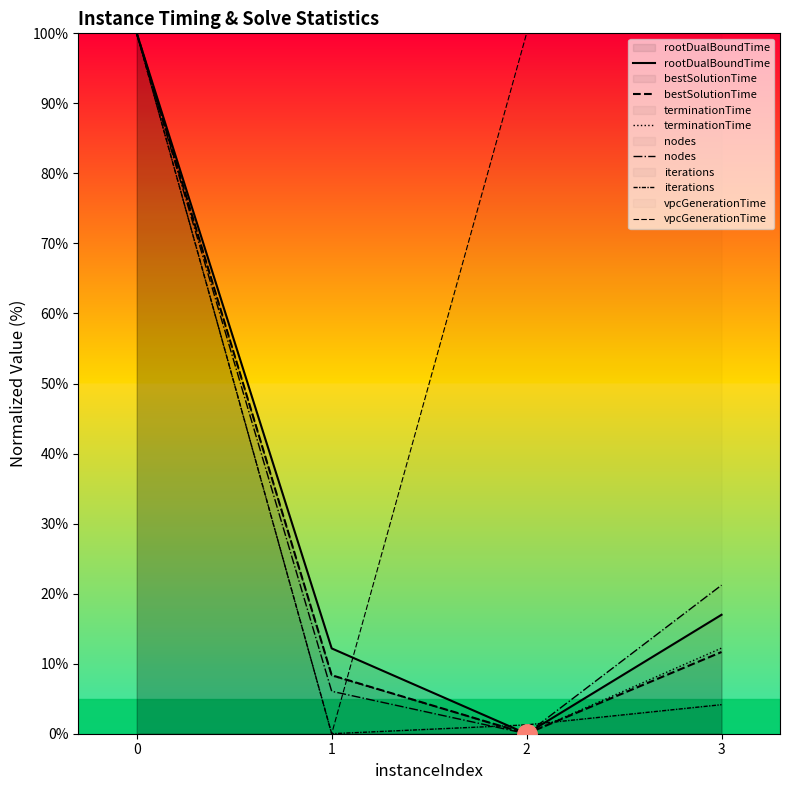

Rank the categories by nodes value from lowest to highest.

2, 1, 3, 0